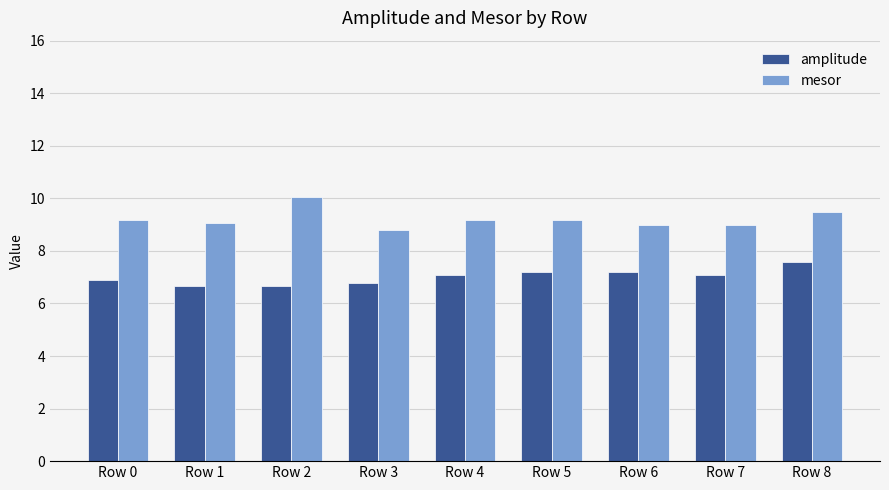

Is it true that amplitude equals 7.2 at Row 6?

True